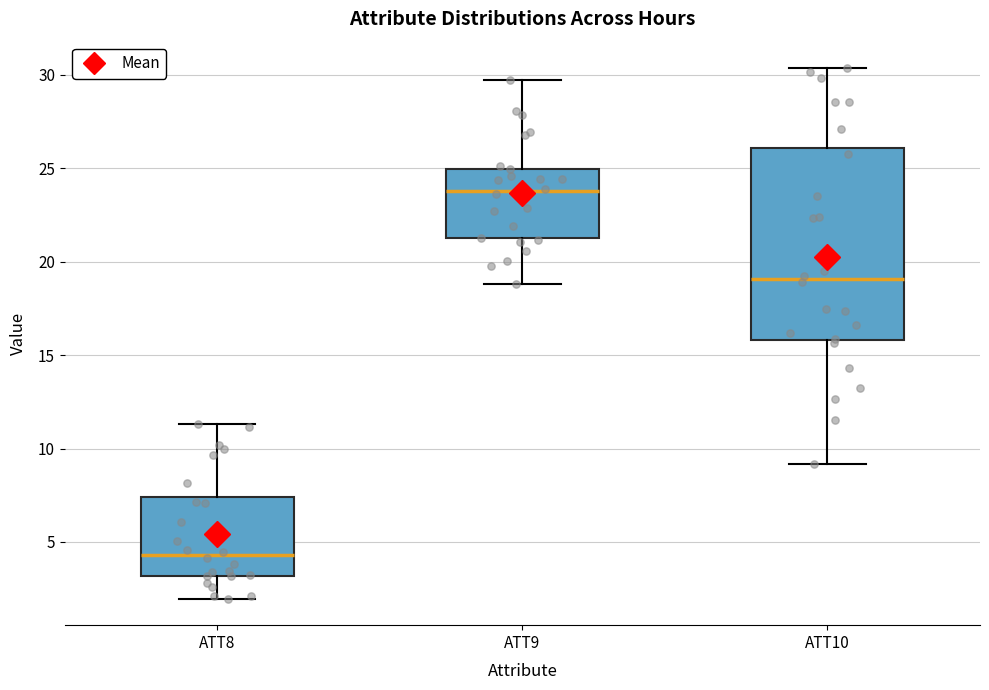

Where does the upper whisker of the box for ATT8 end on the y-axis? The values are not printed on the chart, so give them approximately, as read against the axis.

11.5